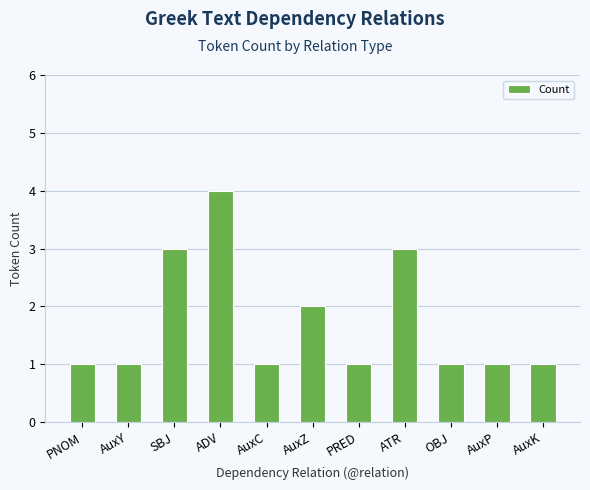

Which has a higher value, SBJ or ADV?

ADV